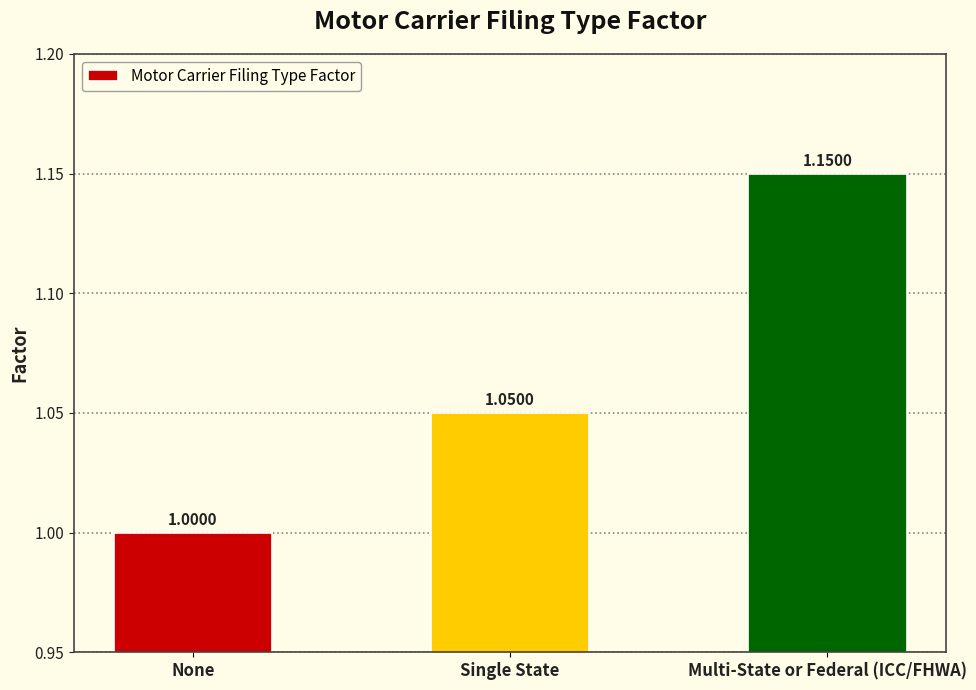

What is the change in value from Single State to Multi-State or Federal (ICC/FHWA)?

+0.1